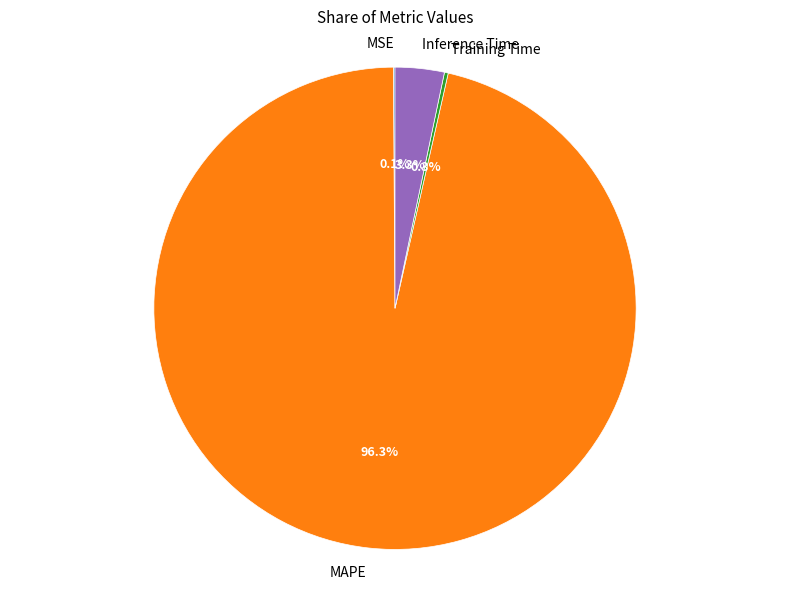

What percentage is NOT represented by MAPE?

3.7%